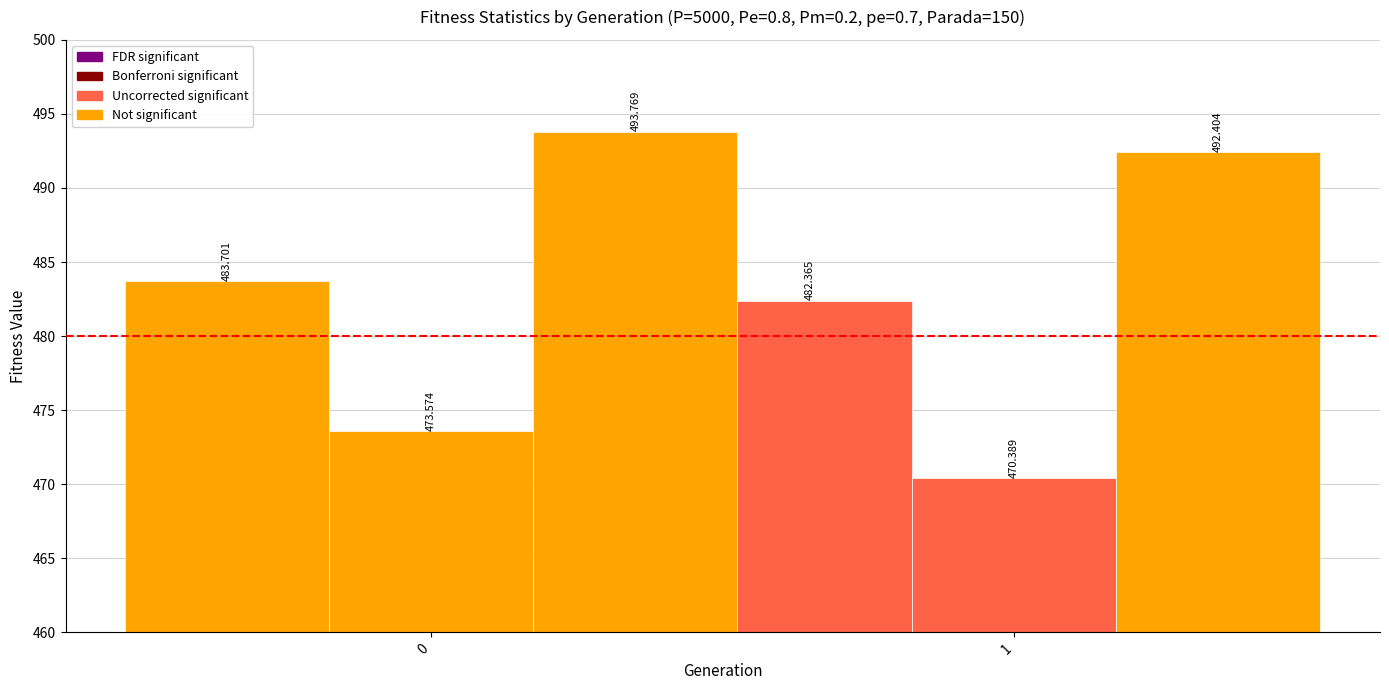

Reading left to right, transcribe all the data shown in this chart.

avg: 483.7	482.4
min: 473.6	470.4
max: 493.8	492.4